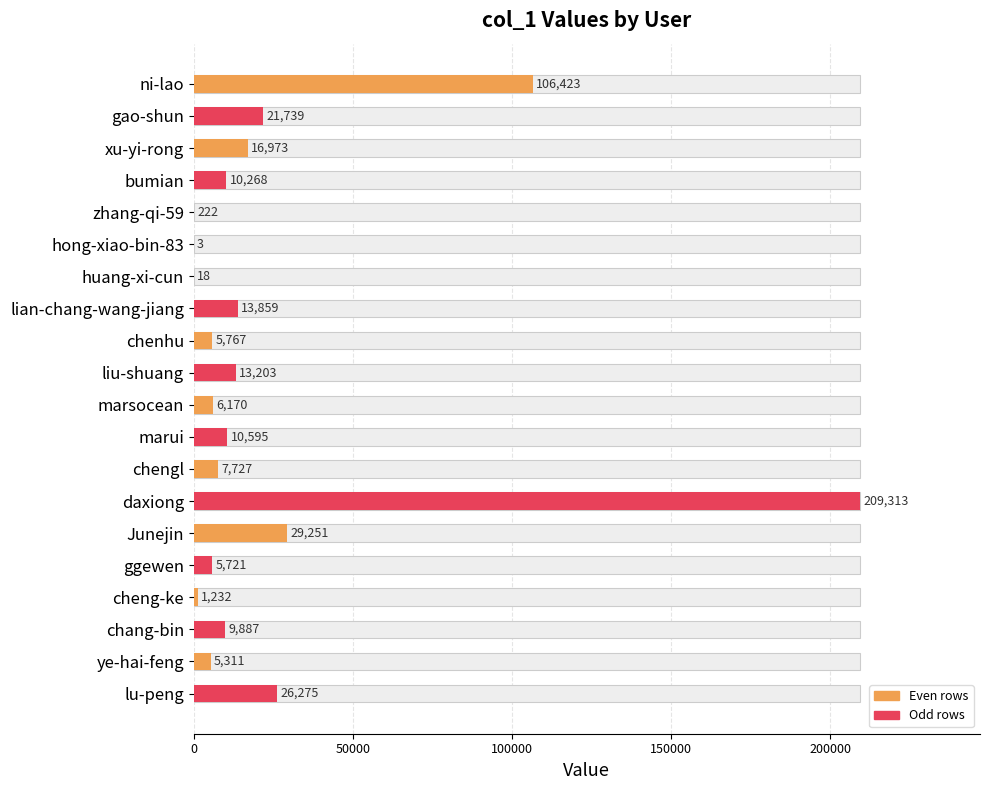

What is the average value?

24998